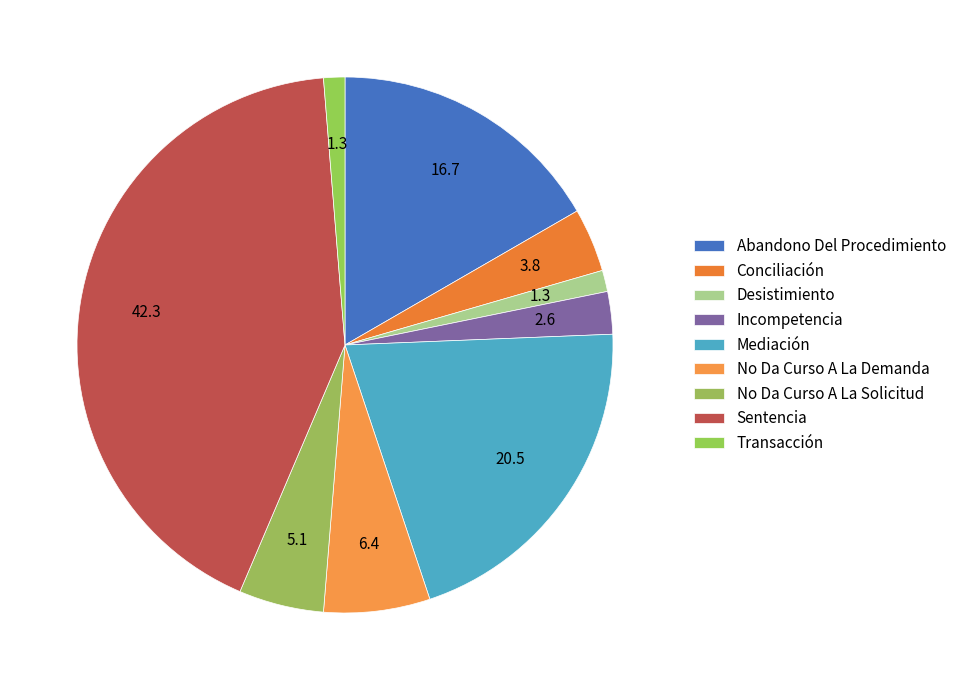

To the nearest percent, what portion does Desistimiento represent?

1%